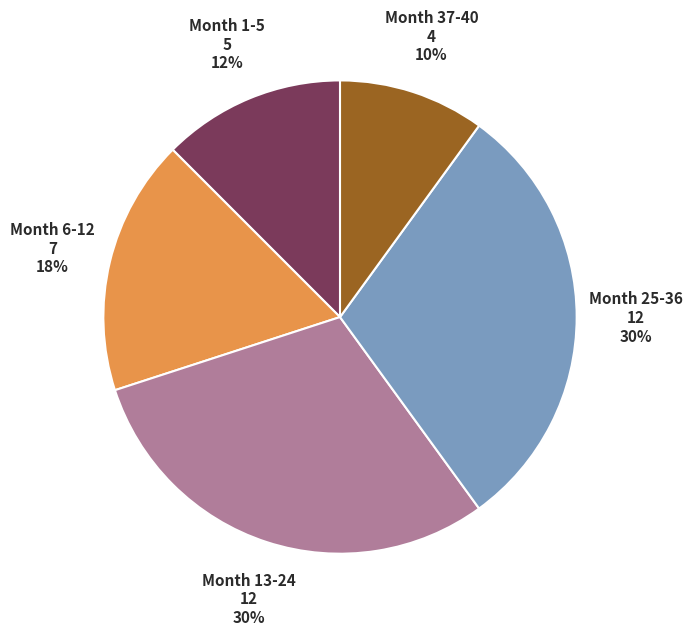

Is there any slice that represents more than half of the pie?

No